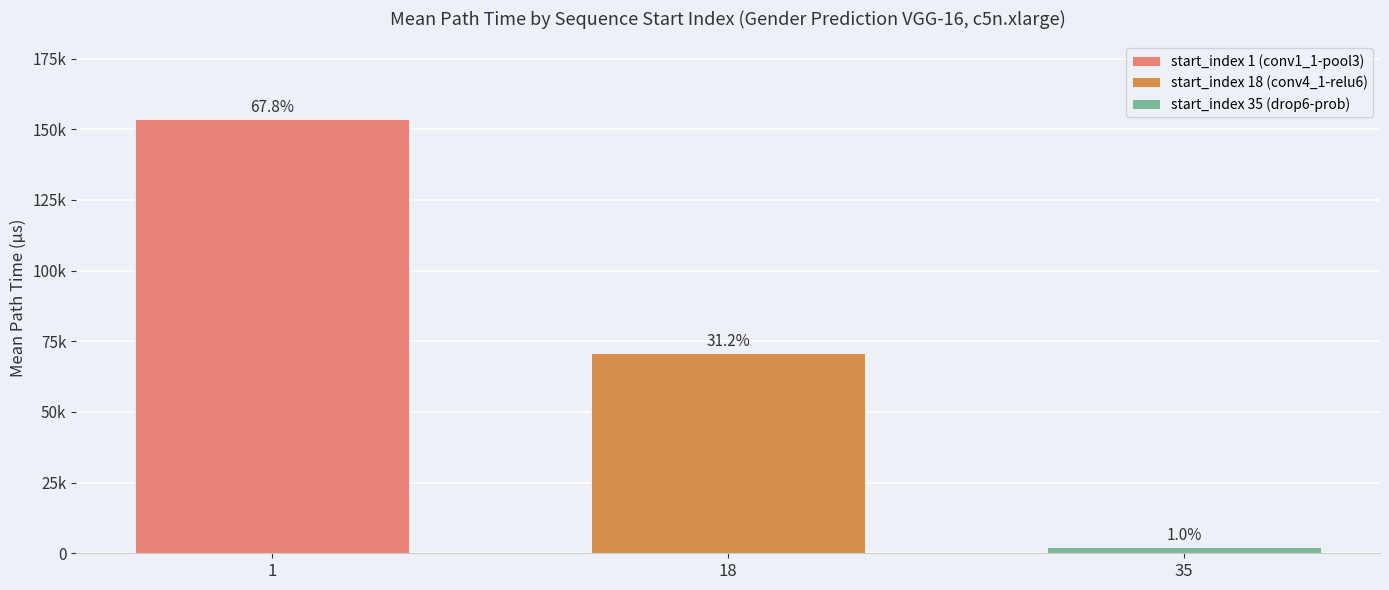

What are all the series names shown in the legend?

start_index 1 (conv1_1-pool3), start_index 18 (conv4_1-relu6), start_index 35 (drop6-prob)